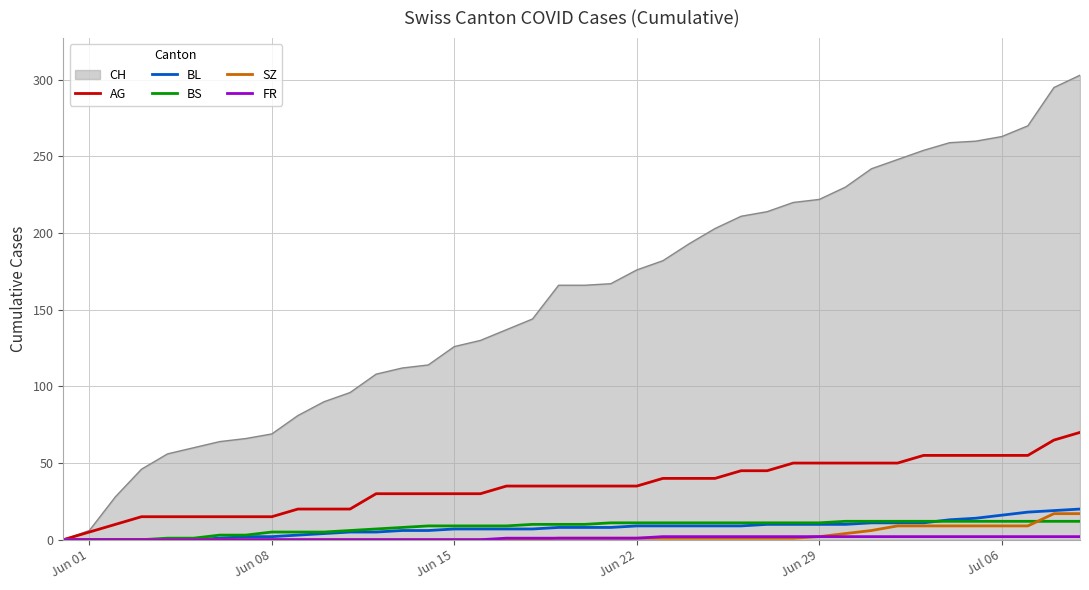

Which series has the widest spread of values?

CH